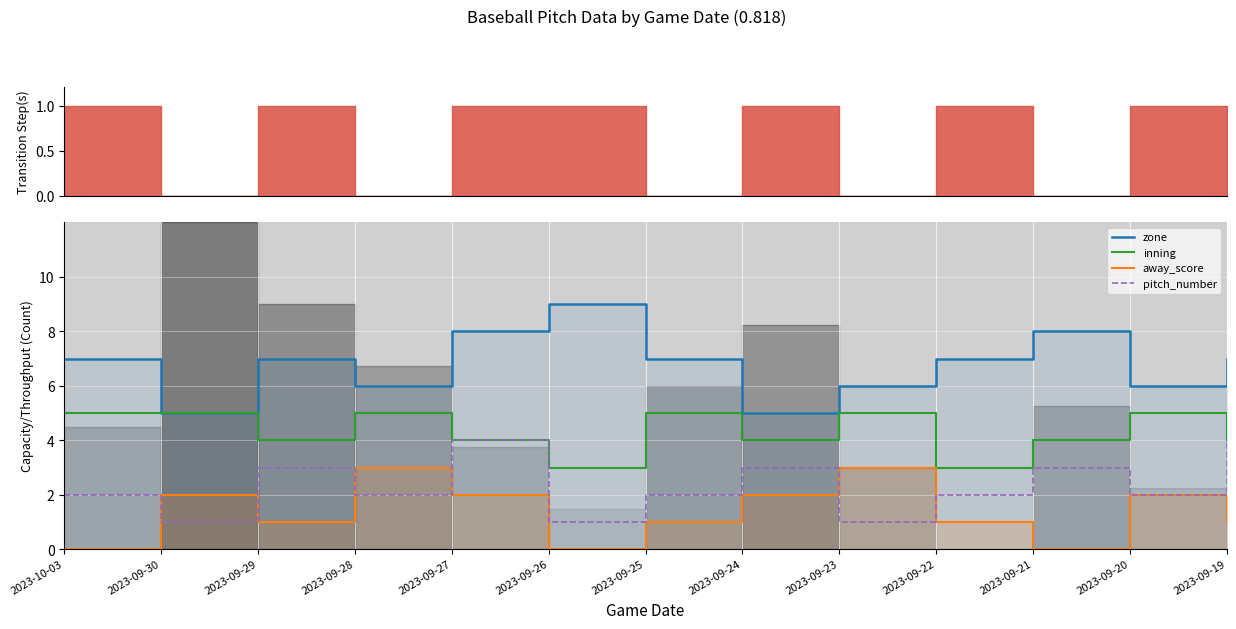

How many zone values are between 6 and 7?

8